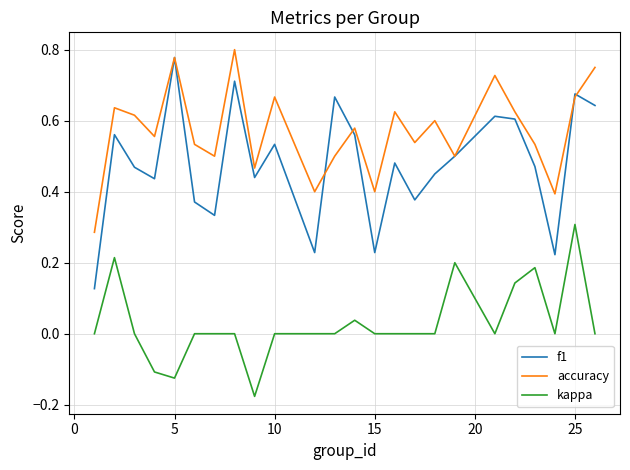

Which series has the largest total across all categories?

accuracy